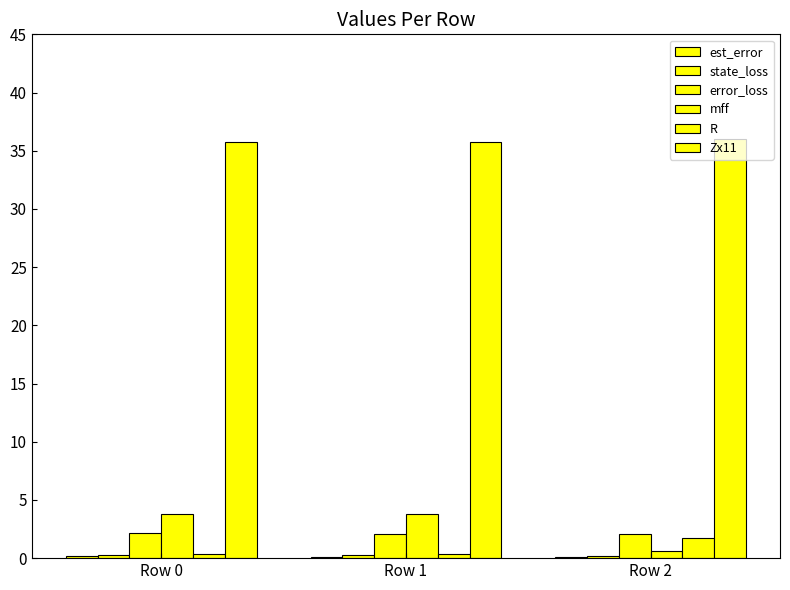

At which category is the sum across all series the highest?

Row 0